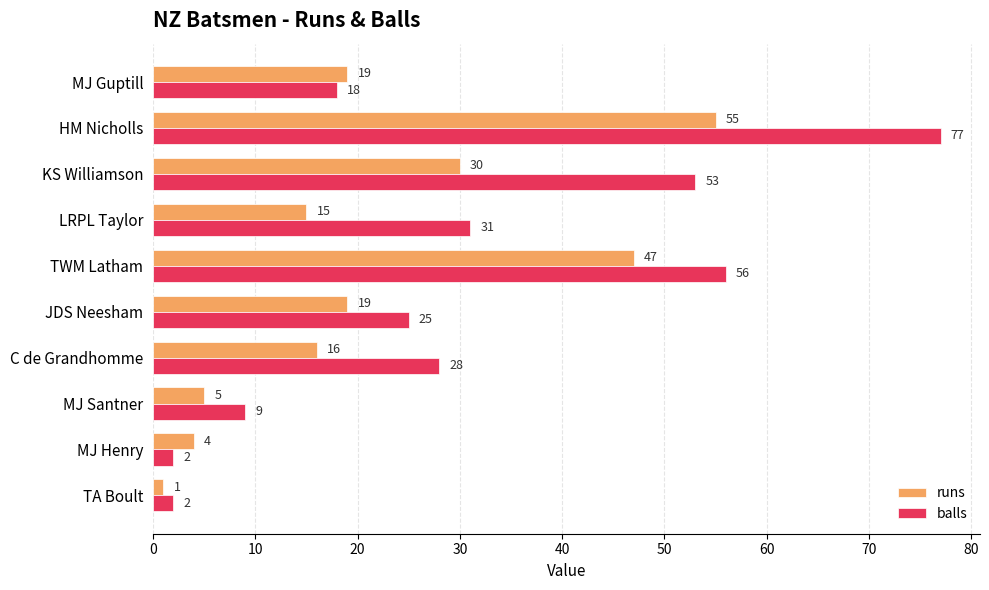

Where is runs nearest to the value 28?

KS Williamson